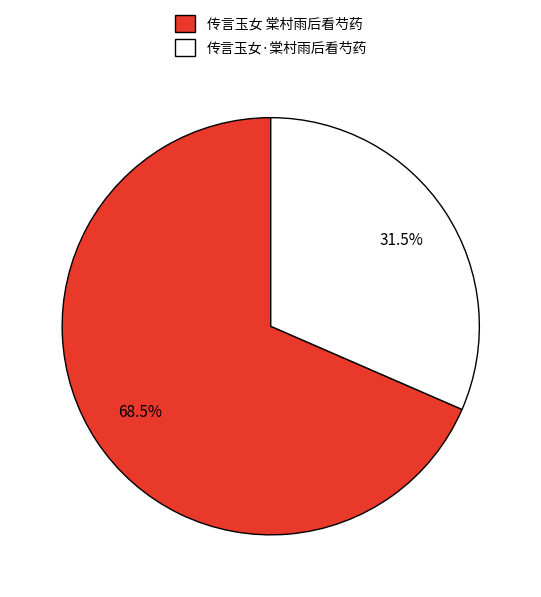

Combined, what portion of the pie is 传言玉女·棠村雨后看芍药 and 传言玉女 棠村雨后看芍药?

100.0%